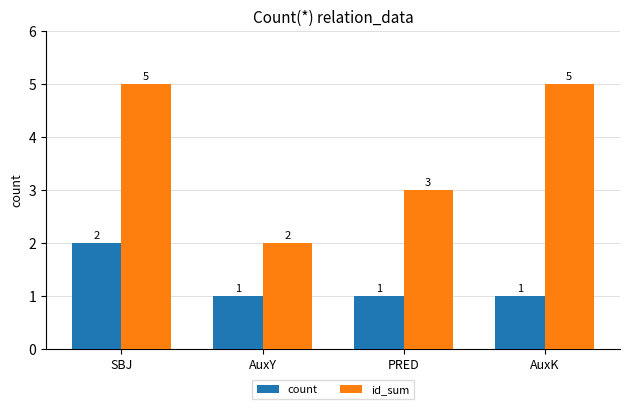

What is the sum of the id_sum values at PRED and AuxY?

5